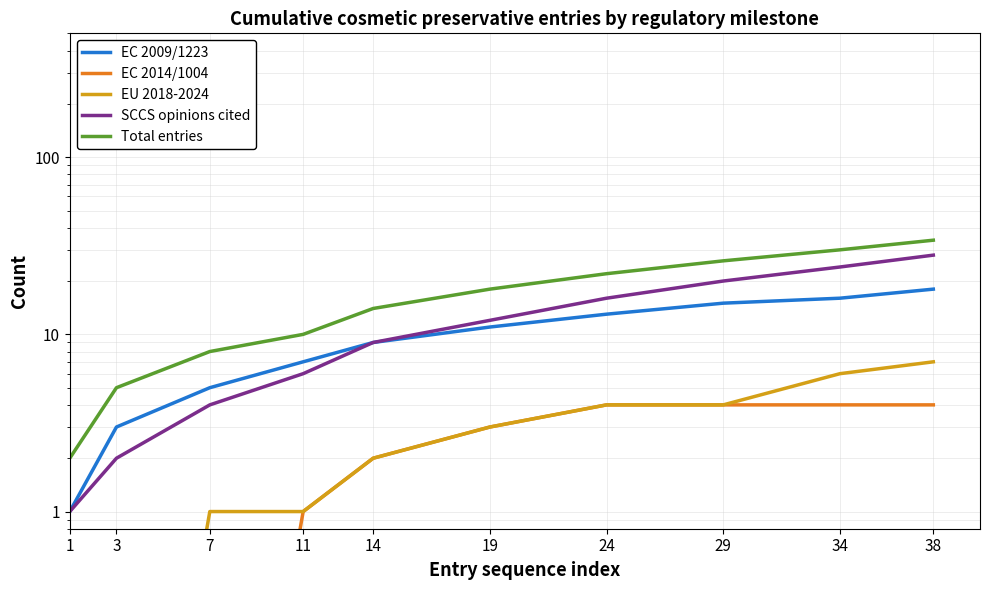

At 38, list the series in order from largest to smallest.

Total entries, SCCS opinions cited, EC 2009/1223, EU 2018-2024, EC 2014/1004